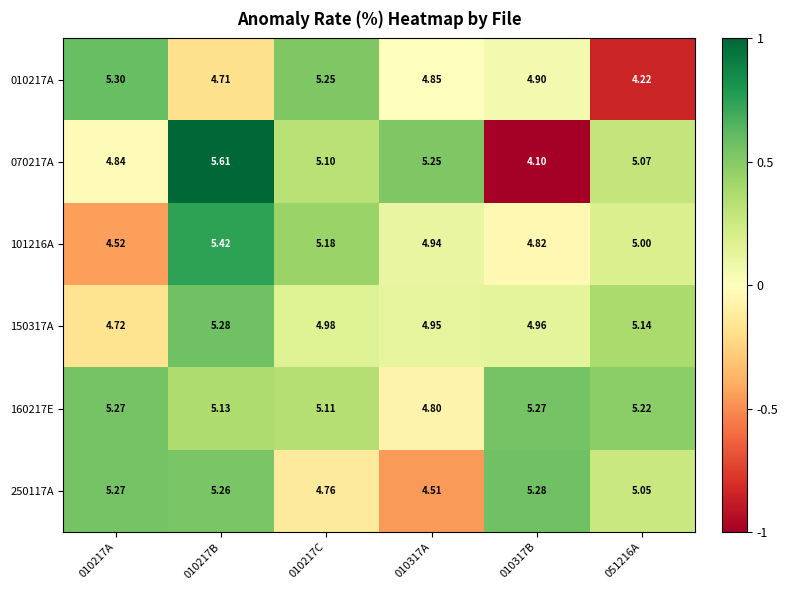

Is the value of 070217A at 010317B greater than the value of 150317A at 010217A?

No